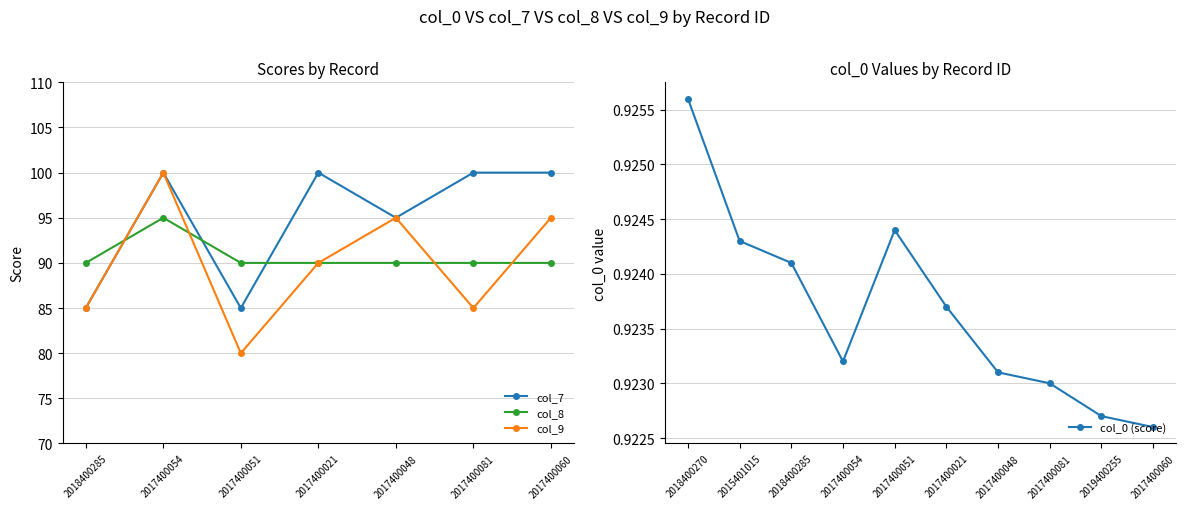

The col_7 series shows 100 at 2017400060. True or false?

True